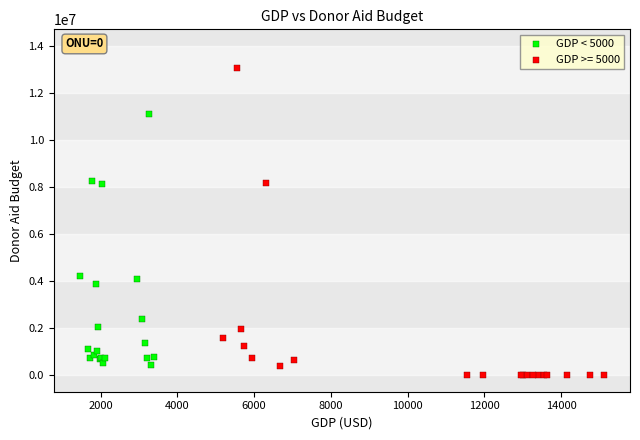

Which series has the largest Y range (max minus min)?

GDP >= 5000